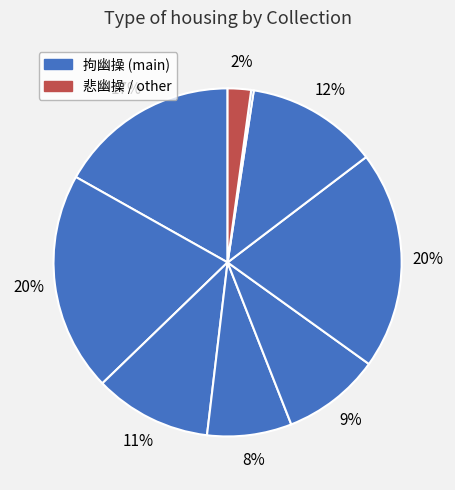

Rank the categories by value from highest to lowest.

拘幽操, 琴操十首 其五 拘幽操, 琴操 拘幽操, 悲幽操, 广琴操十首 其五 拘幽操, 拘幽操, 琴曲歌辞十二操 其五 拘幽操, 拘幽操·风入我室兮, 琴操十首拘幽操